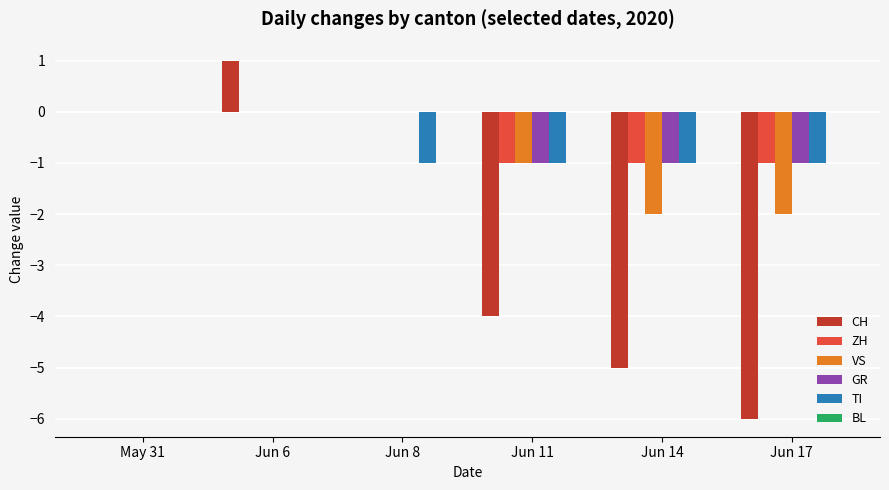

At which category is the sum across all series the highest?

Jun 6